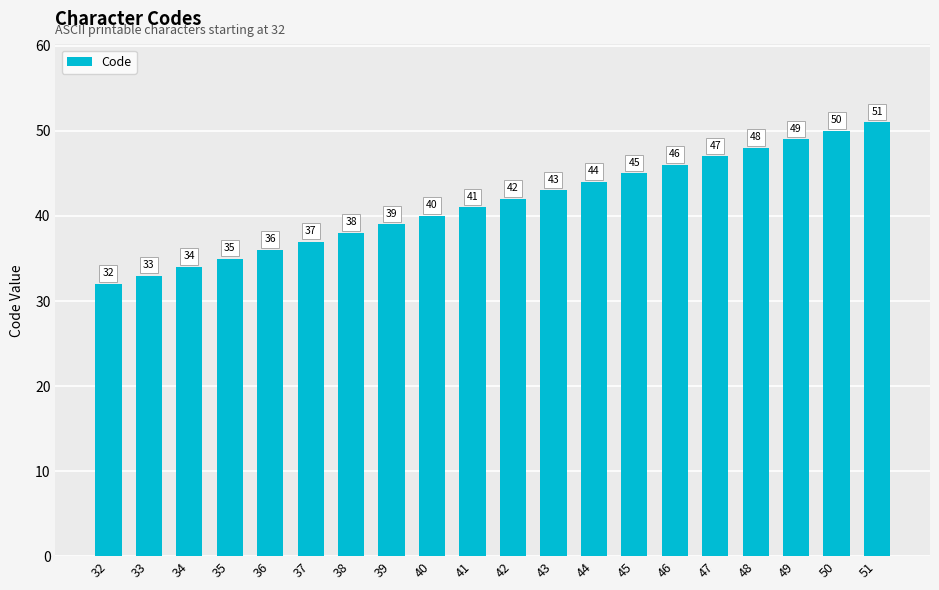

Rank the categories by value from highest to lowest.

51, 50, 49, 48, 47, 46, 45, 44, 43, 42, 41, 40, 39, 38, 37, 36, 35, 34, 33, 32